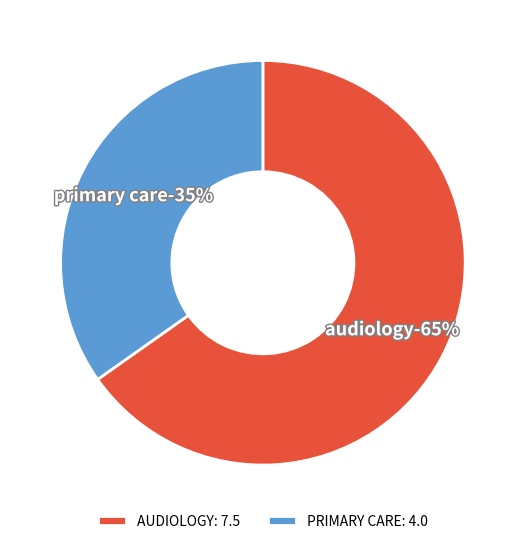

Combined, do AUDIOLOGY and PRIMARY CARE account for over 50%?

Yes